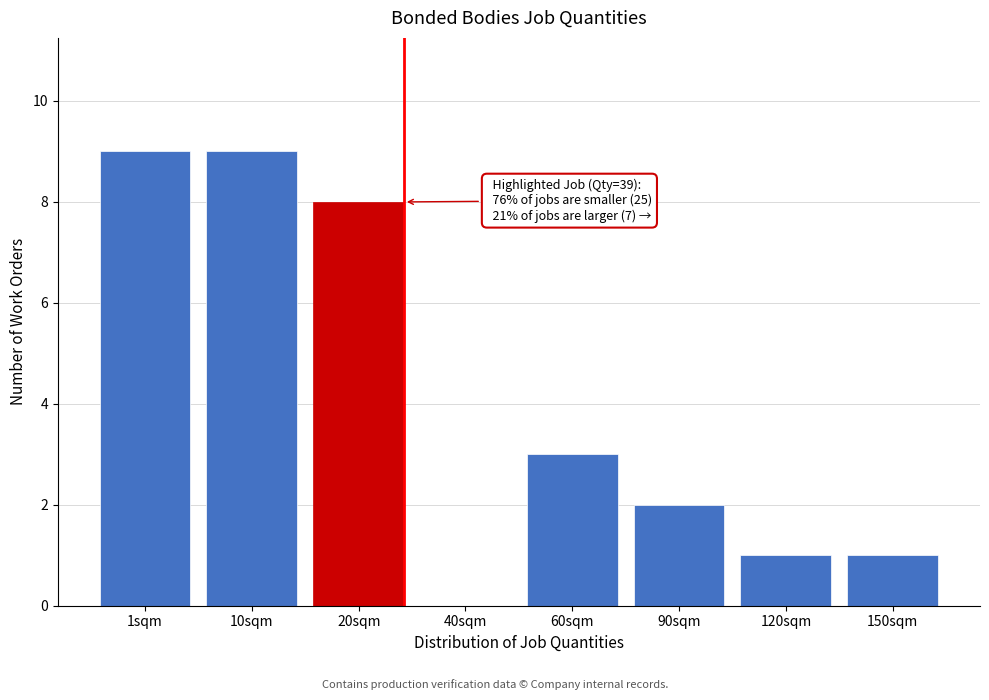

Reading right to left, what are all the values shown in this chart?

150sqm=1	120sqm=1	90sqm=2	60sqm=3	40sqm=0	20sqm=8	10sqm=9	1sqm=9